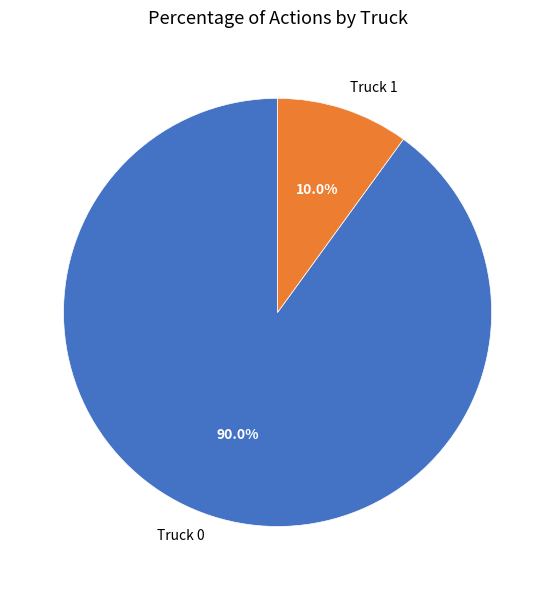

Count the number of slices in the pie.

2